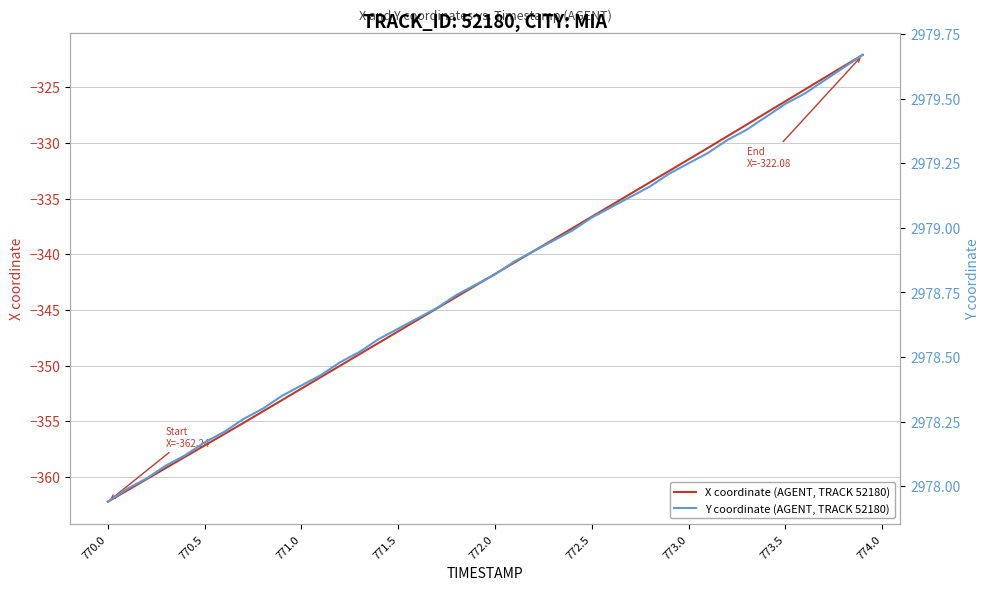

Which series has the largest range (max minus min)?

X coordinate (AGENT, TRACK 52180)